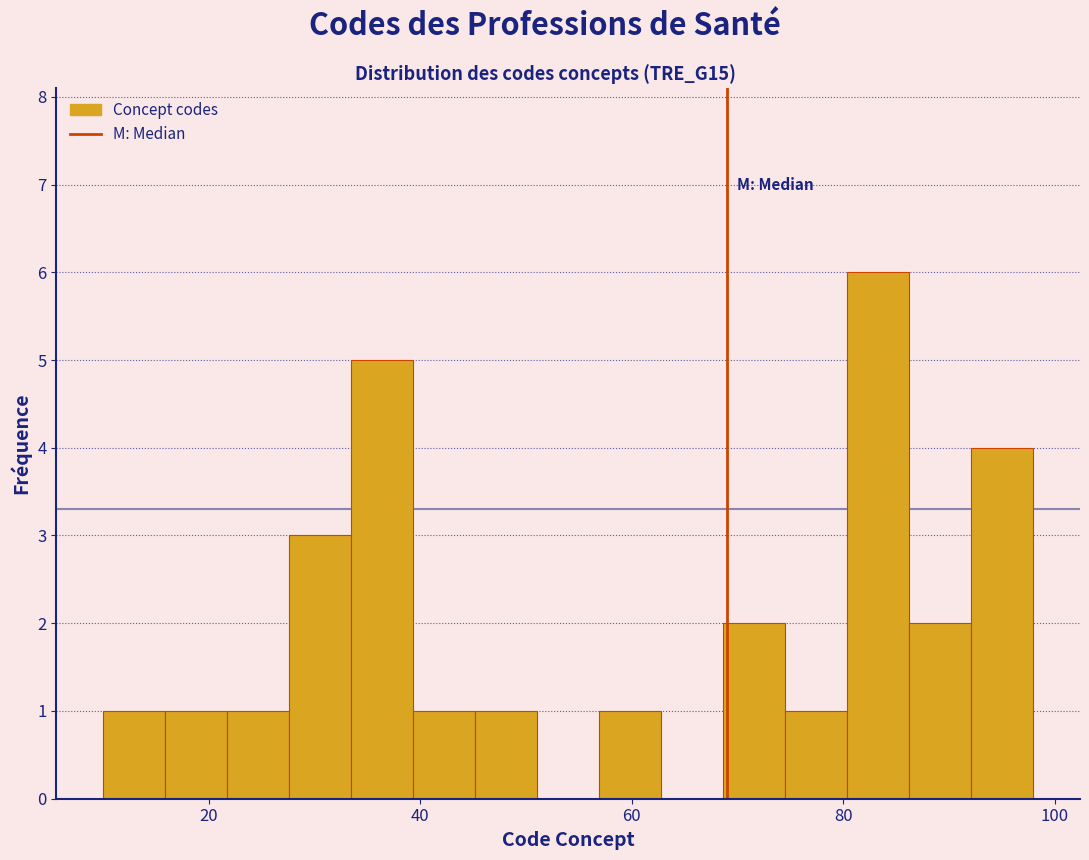

Around what value on the x-axis is the tallest bar? Give the approximate position of its centre, as read against the axis.

84